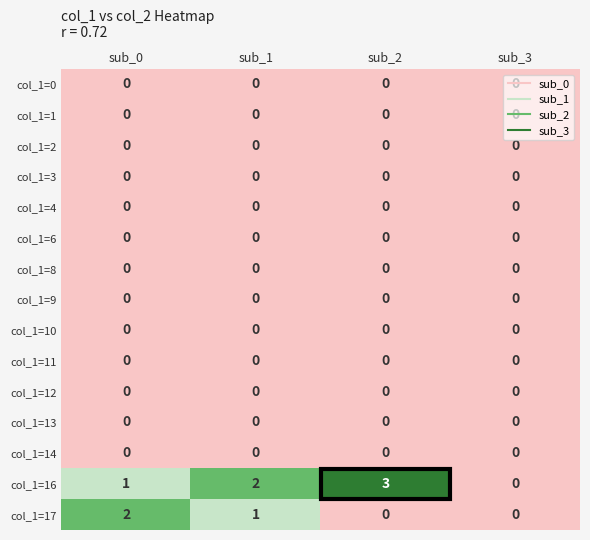

What is the total value across all series at sub_2?

3